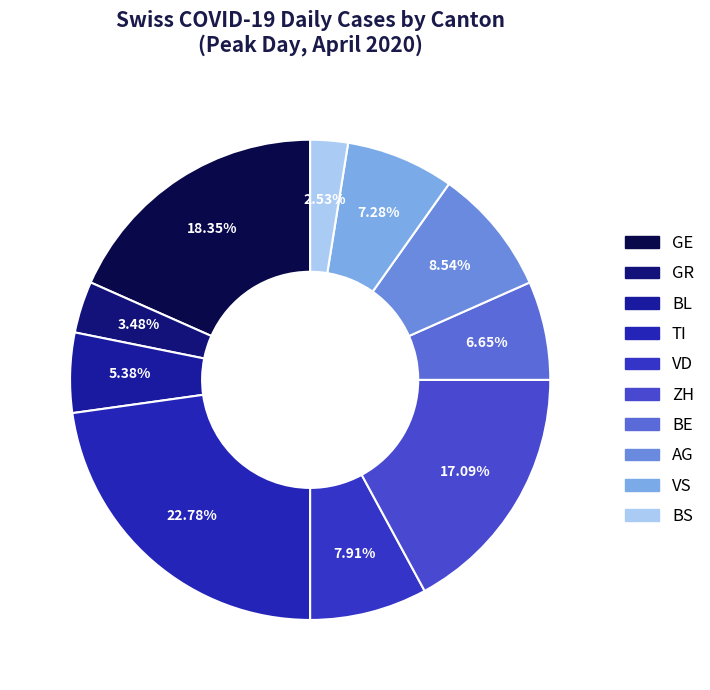

How many slices are in this pie chart?

10